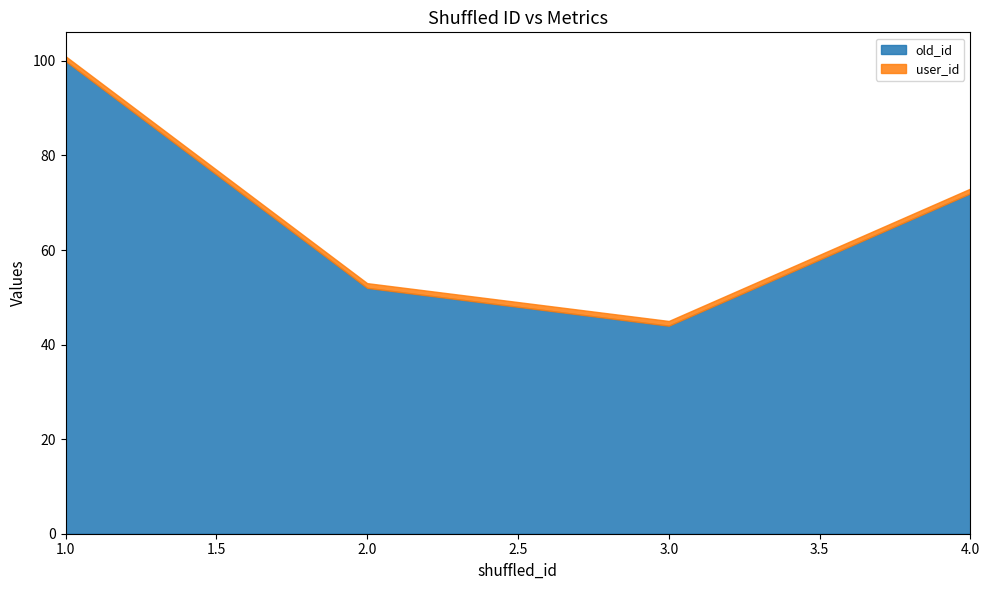

True or false: user_id has more than 2 points higher than both neighbors.

False